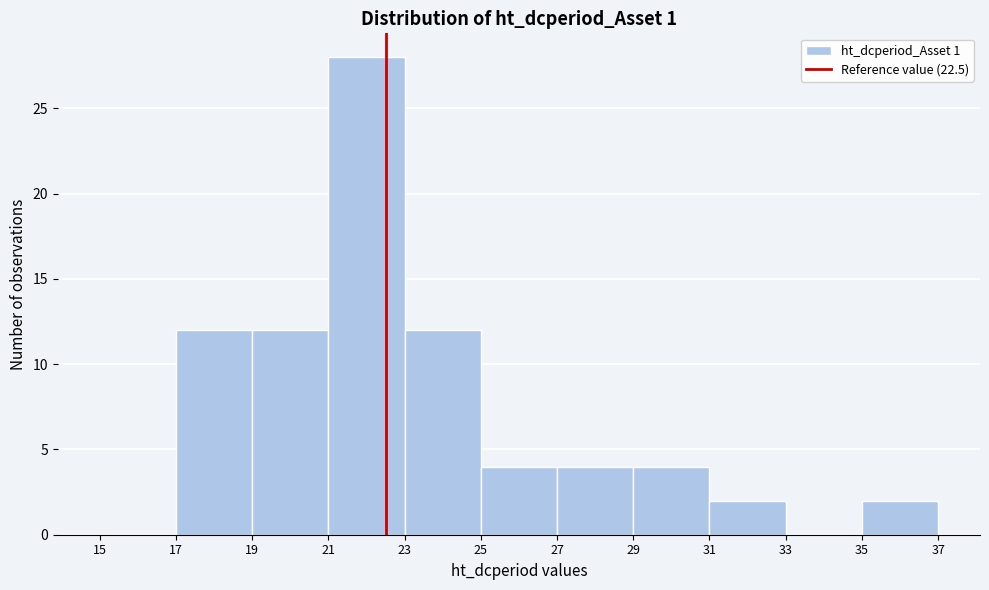

Reading left to right, list every bar in this chart as the range it spans on the x-axis followed by its height. The values are not printed on the chart, so give them approximately, as read against the axis.

15 to 17: 0
17 to 19: 12
19 to 21: 12
21 to 23: 28
23 to 25: 12
25 to 27: 4
27 to 29: 4
29 to 31: 4
31 to 33: 2
33 to 35: 0
35 to 37: 2